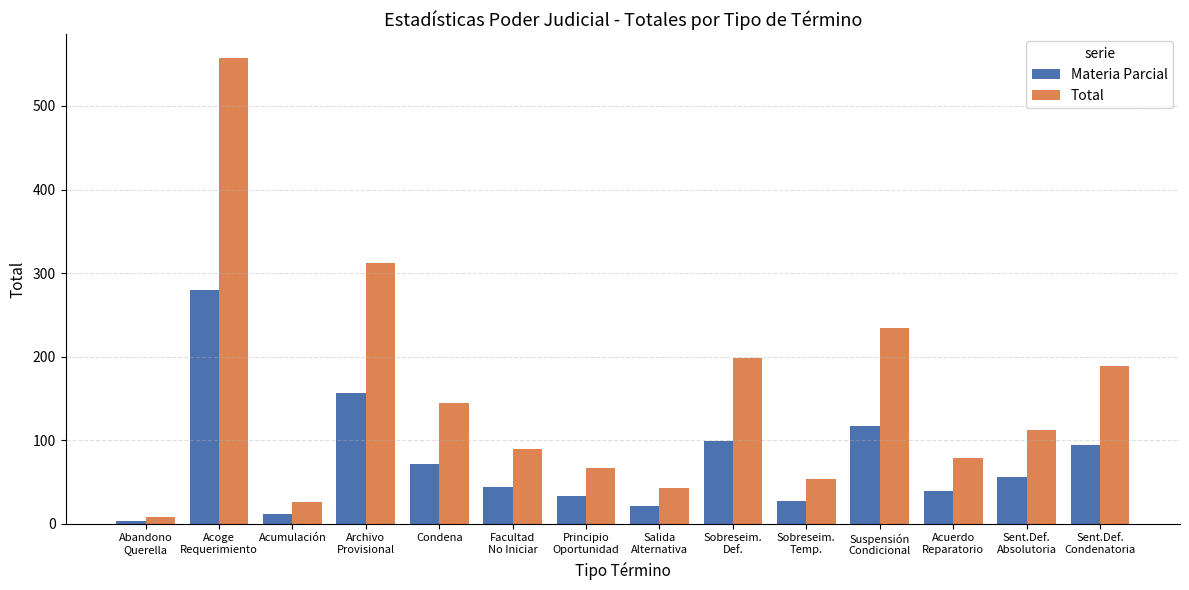

Reading left to right, transcribe all the data shown in this chart.

Materia Parcial: Abandono
Querella=3	Acoge
Requerimiento=280	Acumulación=12	Archivo
Provisional=156	Condena=72	Facultad
No Iniciar=44	Principio
Oportunidad=33	Salida
Alternativa=21	Sobreseim.
Def.=99	Sobreseim.
Temp.=27	Suspensión
Condicional=117	Acuerdo
Reparatorio=39	Sent.Def.
Absolutoria=56	Sent.Def.
Condenatoria=94
Total: Abandono
Querella=8	Acoge
Requerimiento=558	Acumulación=26	Archivo
Provisional=312	Condena=145	Facultad
No Iniciar=89	Principio
Oportunidad=67	Salida
Alternativa=43	Sobreseim.
Def.=198	Sobreseim.
Temp.=54	Suspensión
Condicional=234	Acuerdo
Reparatorio=78	Sent.Def.
Absolutoria=112	Sent.Def.
Condenatoria=189